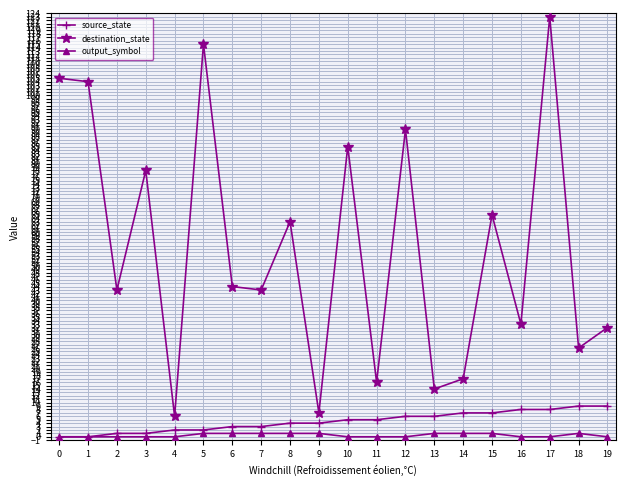

What is the maximum value shown in the chart?

123